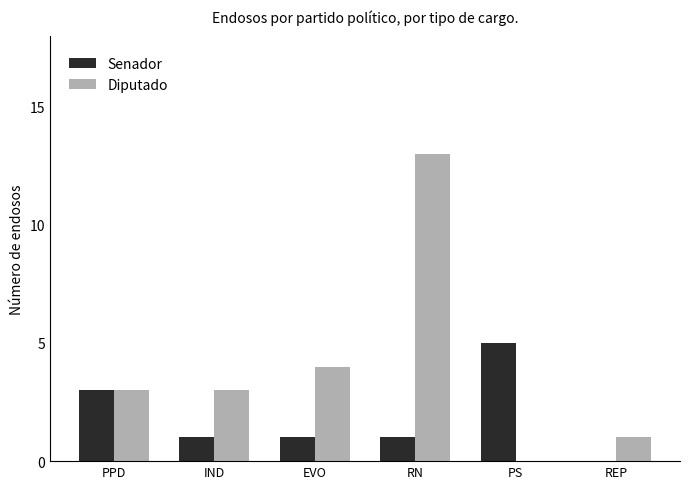

Between PPD and RN, which series saw the biggest shift?

Diputado